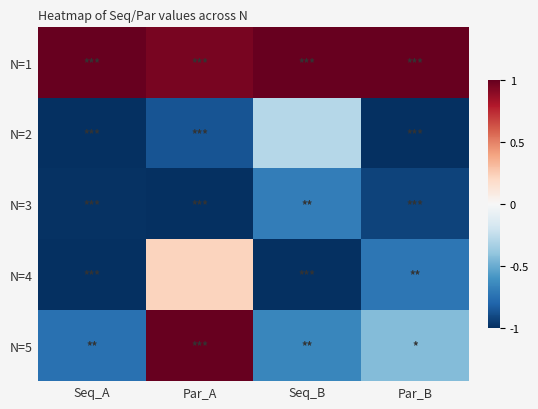

Which series has the widest spread of values?

N=5